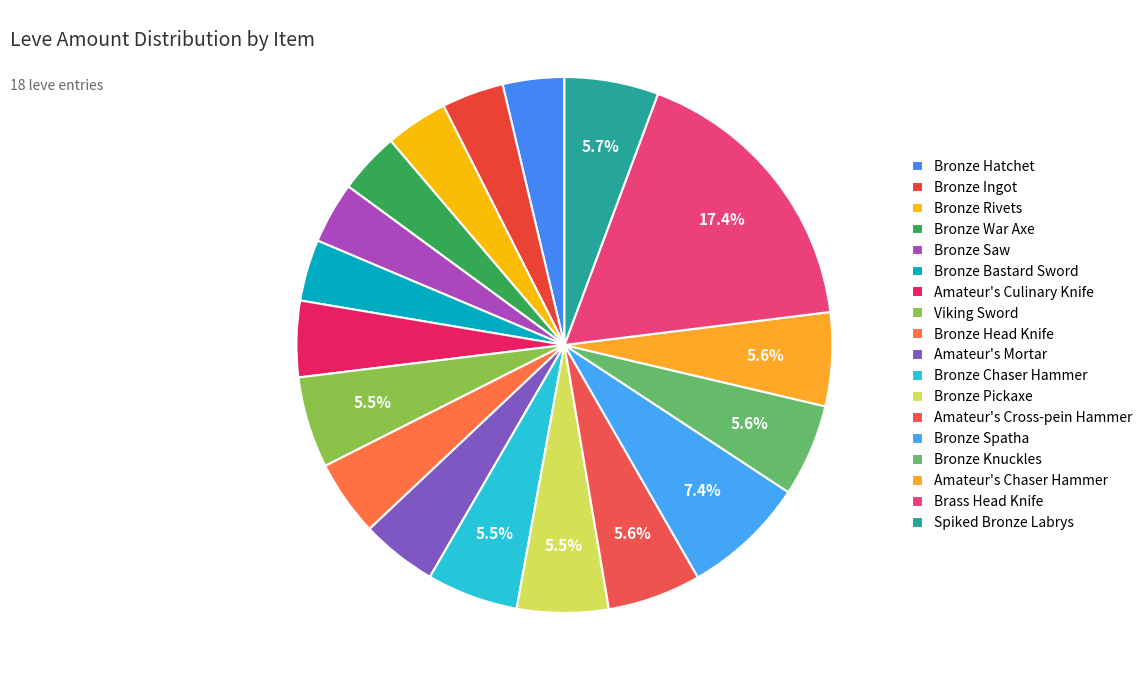

How many slices are in this pie chart?

18